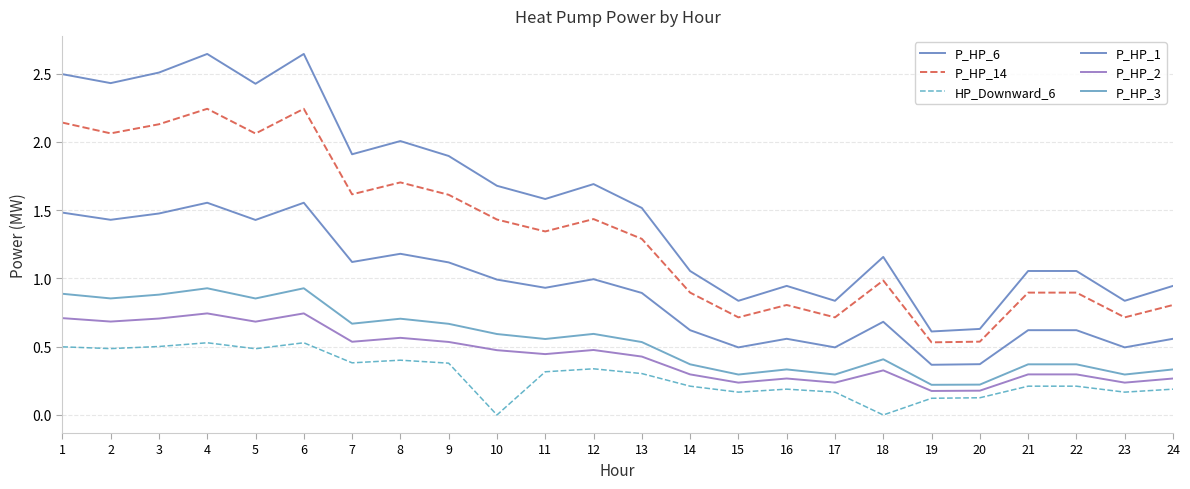

Does the chart have visible grid lines?

Yes